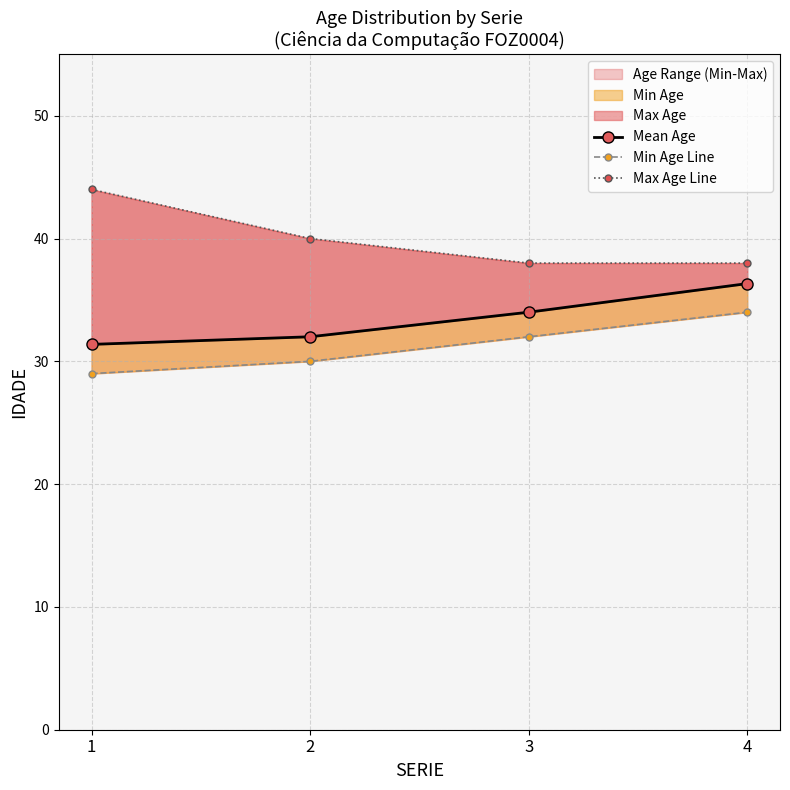

What is the spread (max minus min) of values at 2?

10.0